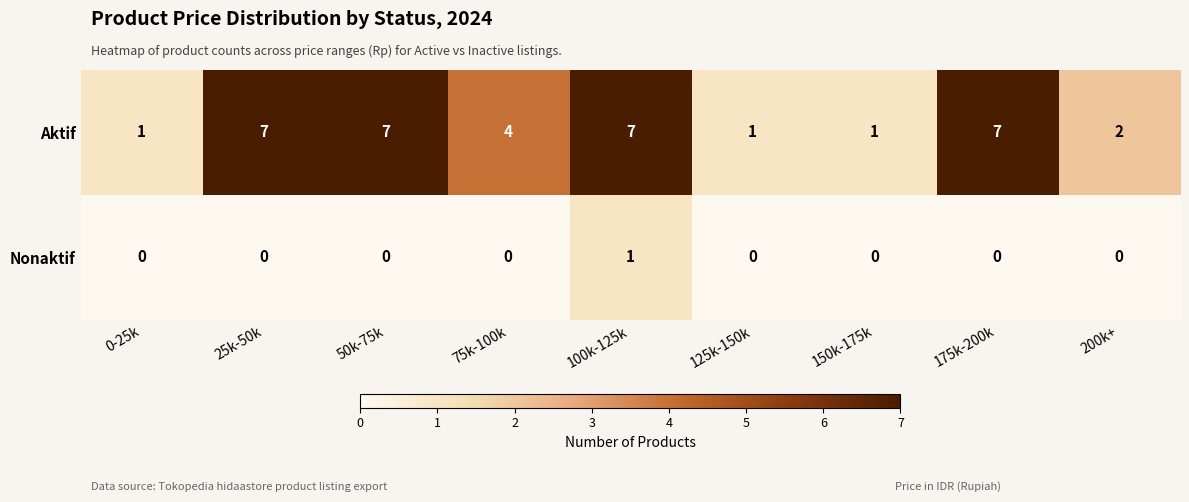

List the series in order of their peak value, lowest first.

Nonaktif, Aktif